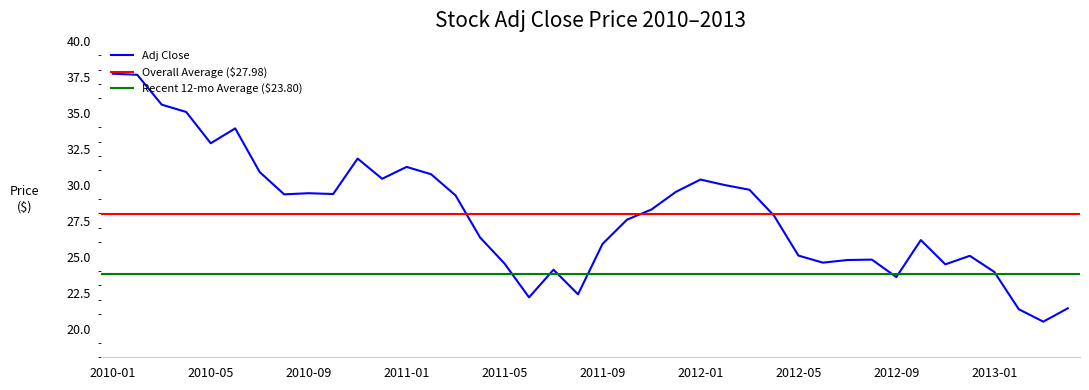

The value at 2011-03 is 17.4. True or false?

False